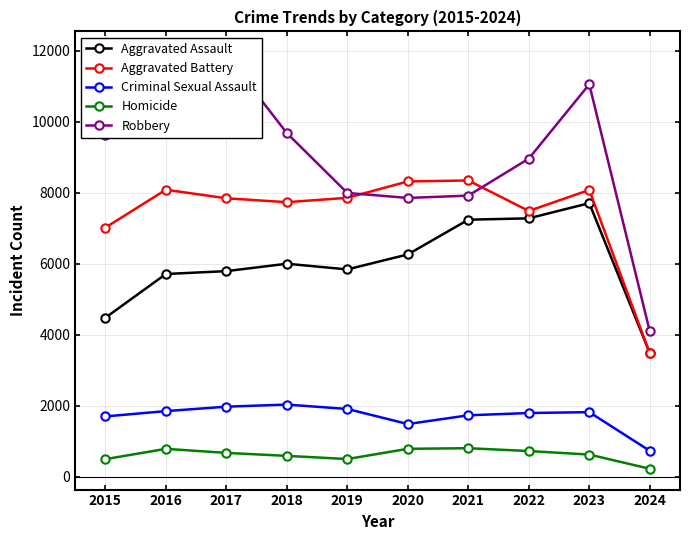

Rank the series at 2015 from lowest to highest value.

Homicide, Criminal Sexual Assault, Aggravated Assault, Aggravated Battery, Robbery